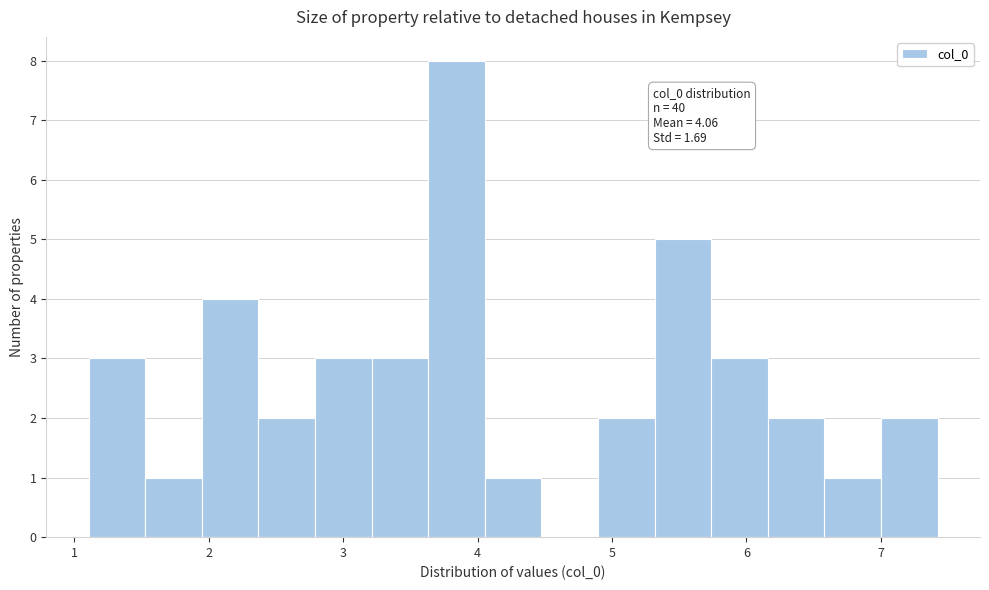

Which range on the x-axis has the tallest bar?

3.6 to 4.1